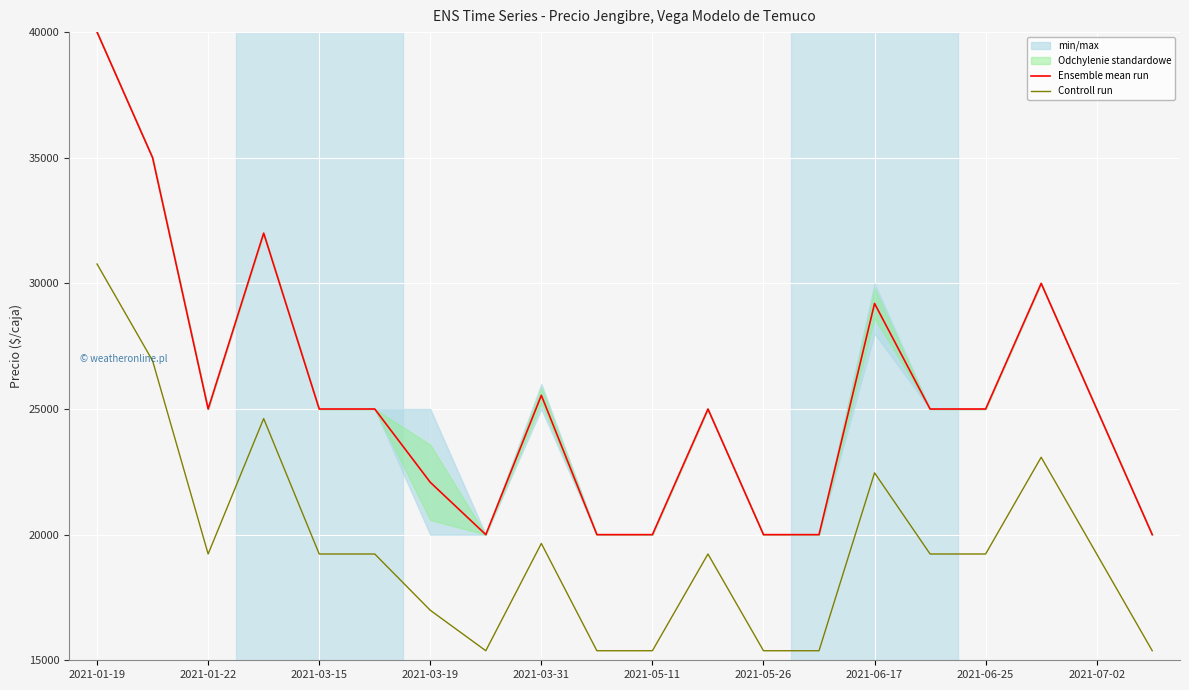

Rank the series by their average value, from lowest to highest.

Controll run, Ensemble mean run